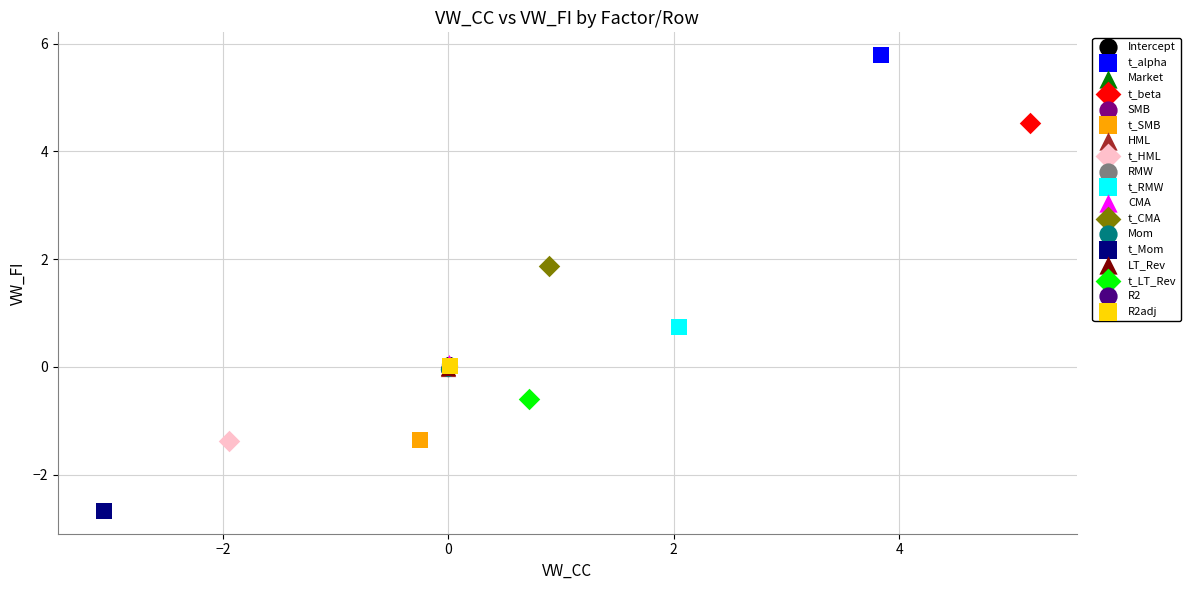

Which series contains the highest Y value?

t_alpha